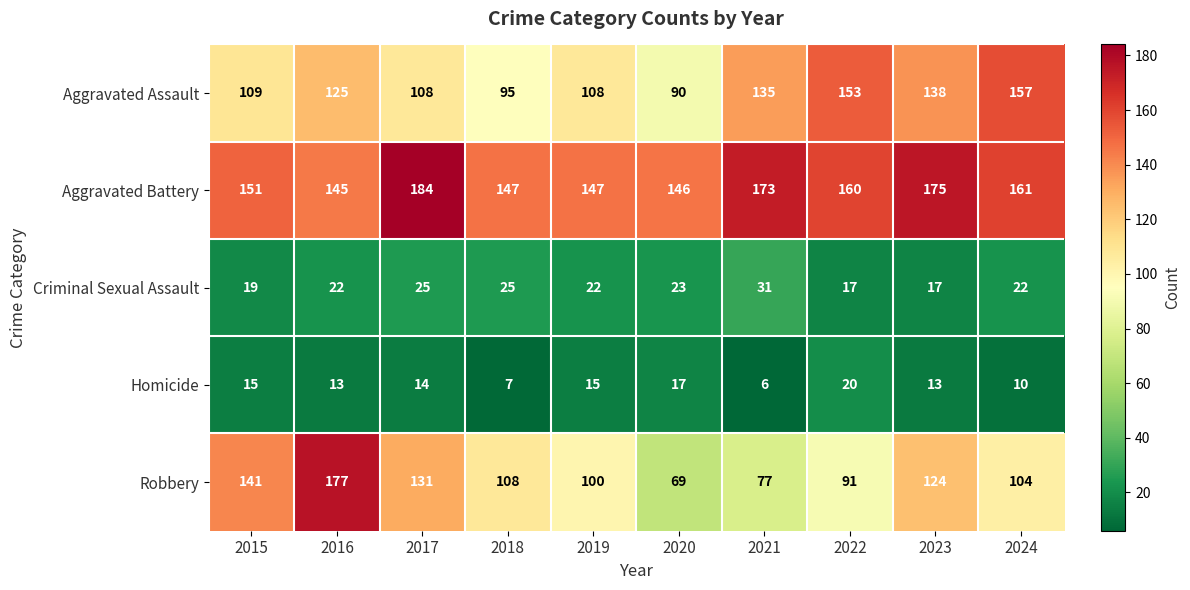

At how many categories does at least one series exceed 89?

10